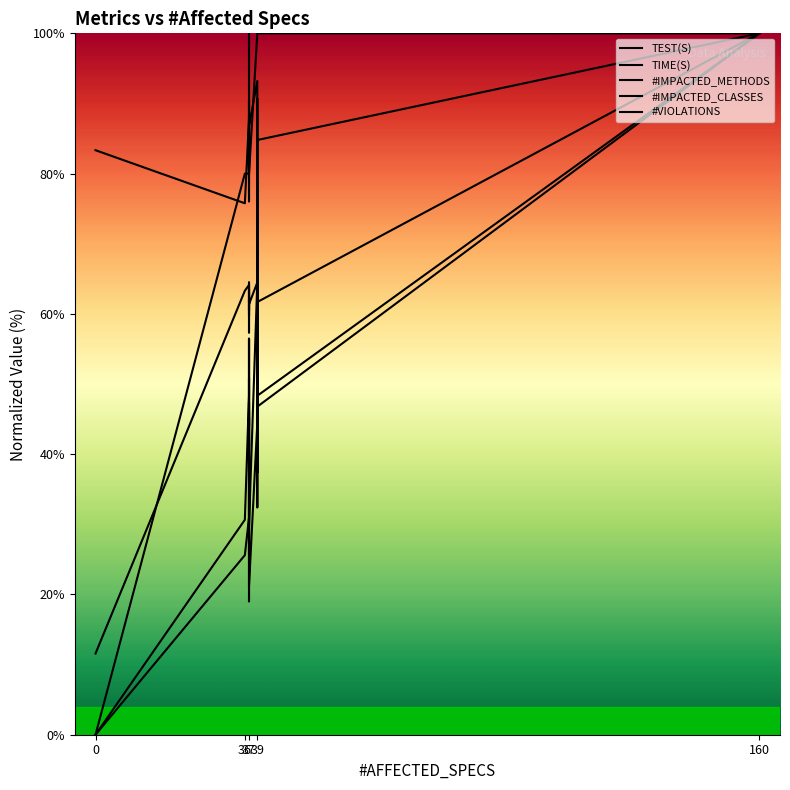

True or false: #VIOLATIONS has a value of 117.1 at 37.

False